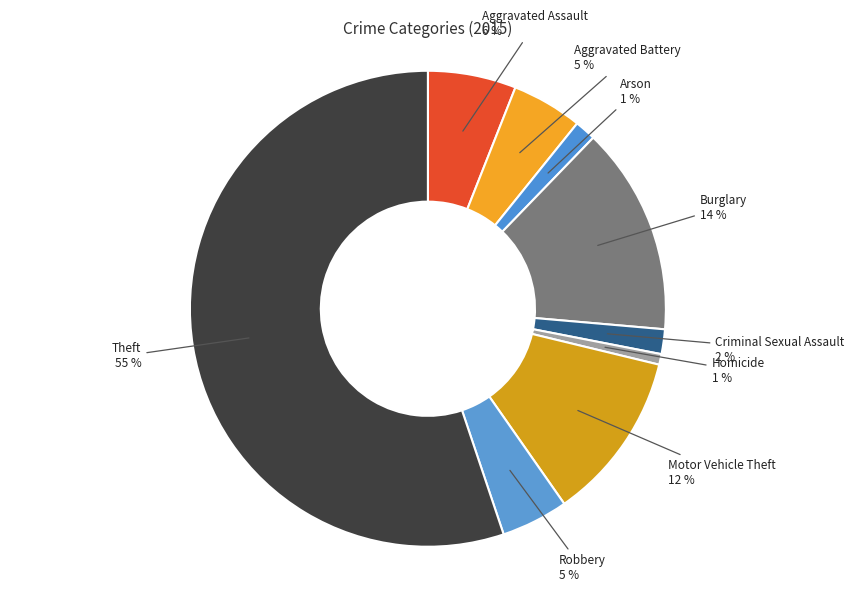

How many slices are in this pie chart?

9